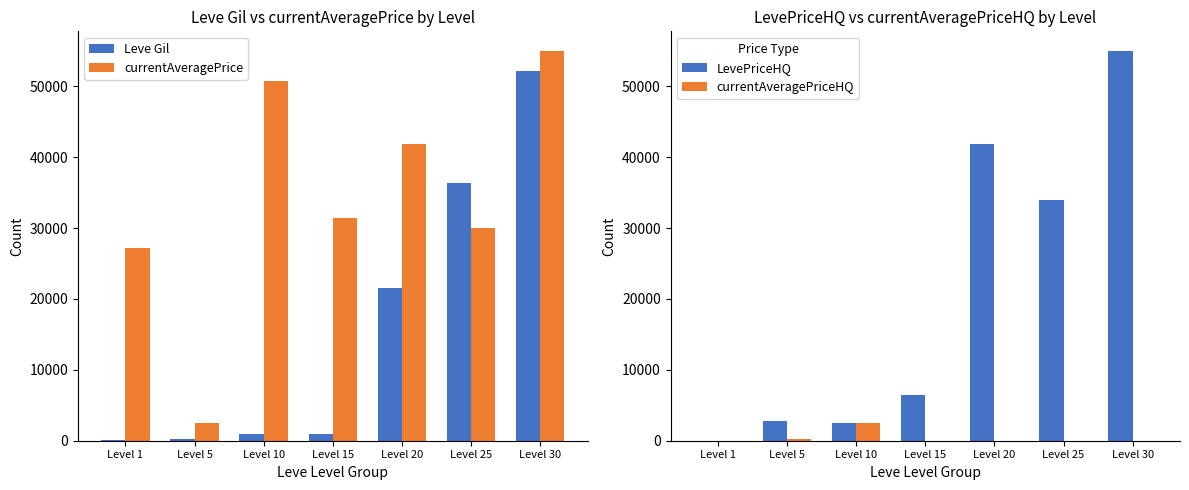

What is the difference between the maximum and minimum values in the LevePriceHQ series?

55000